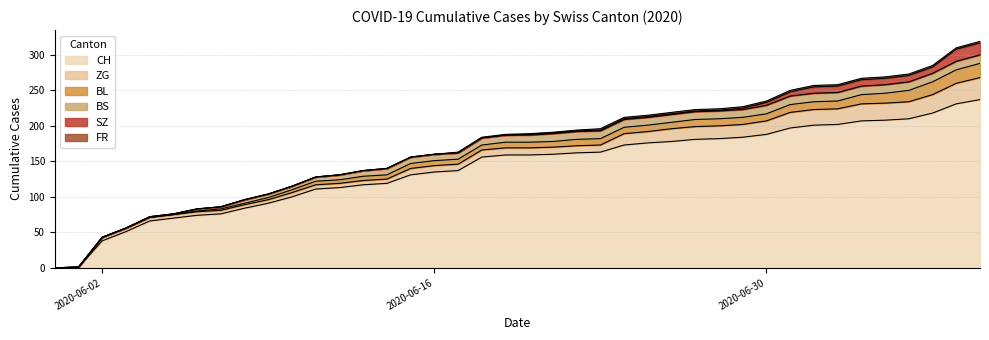

True or false: ZG and BL cross at least once.

False